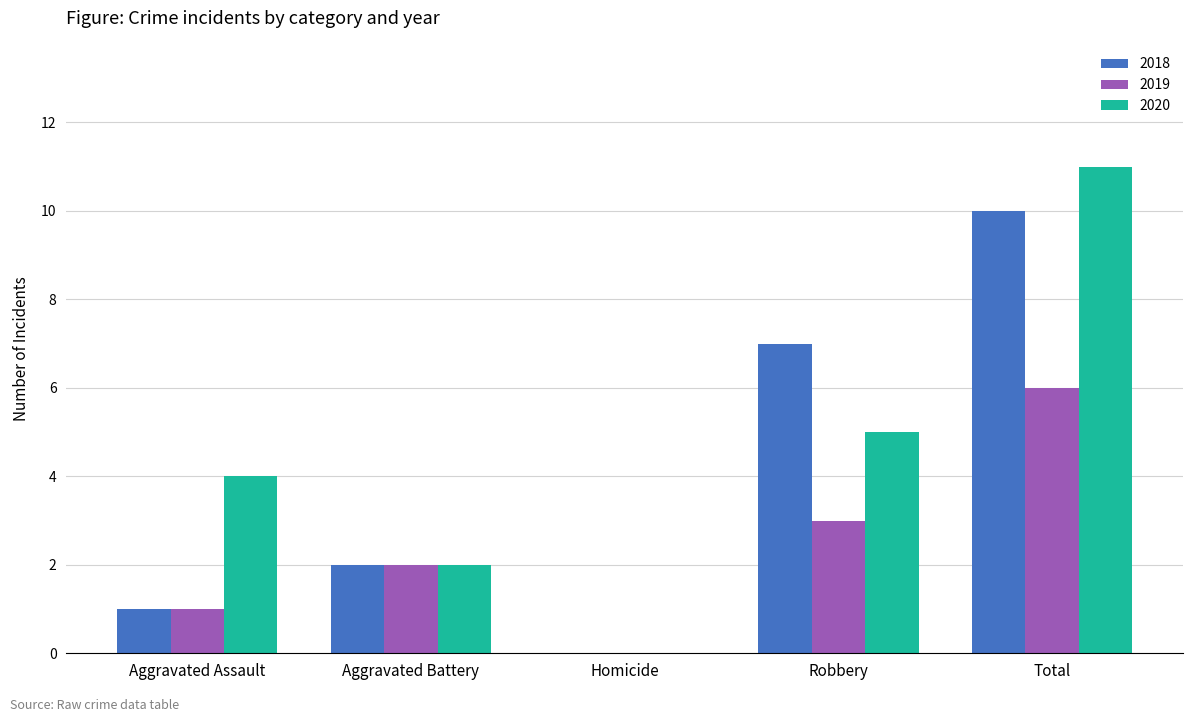

What is the sum of the 2020 values at Homicide and Aggravated Assault?

4